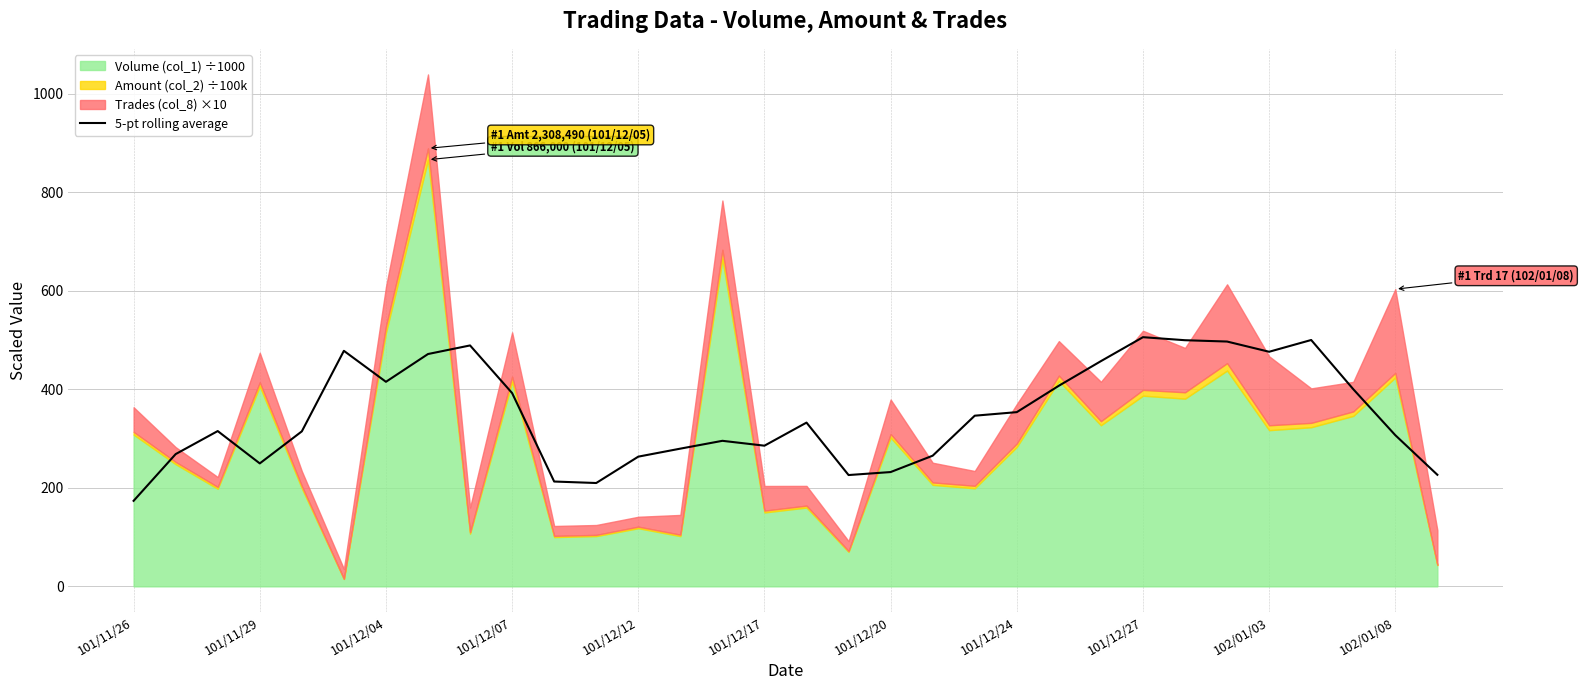

Approximately how many times larger is the value at 17 compared to 16?

0.7